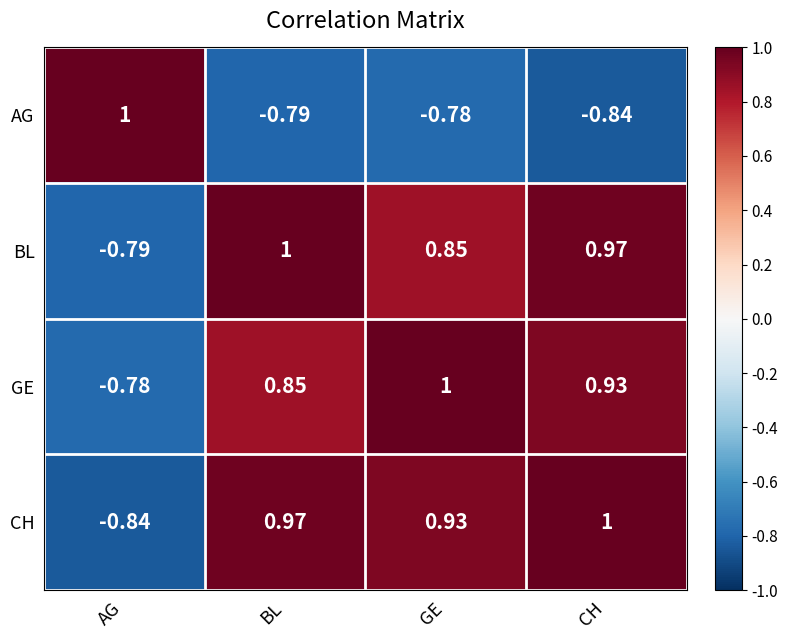

At which label does AG reach its minimum?

CH